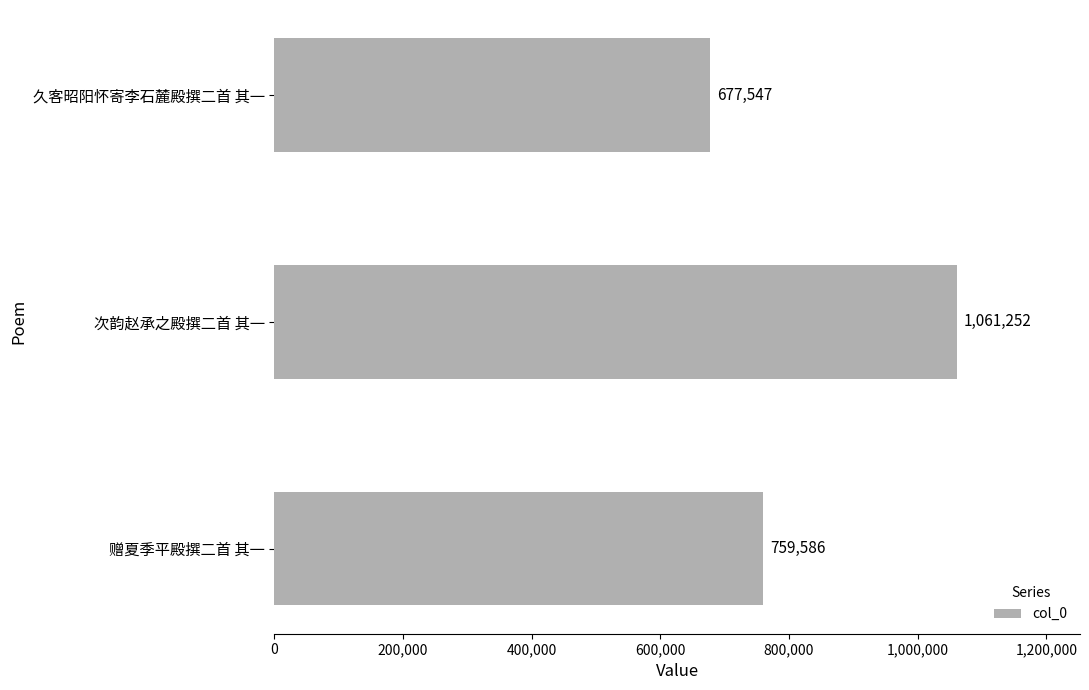

What is the sum of all values?

2498385